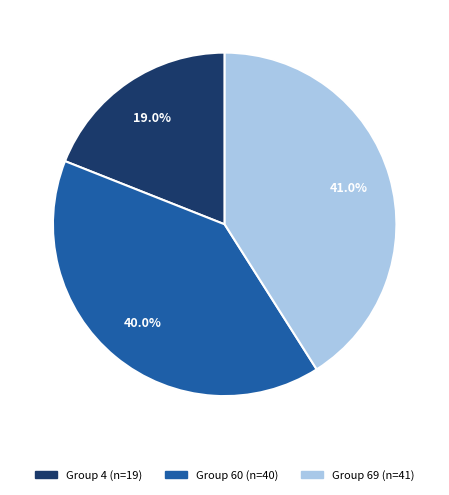

Is there a majority slice in this chart?

No